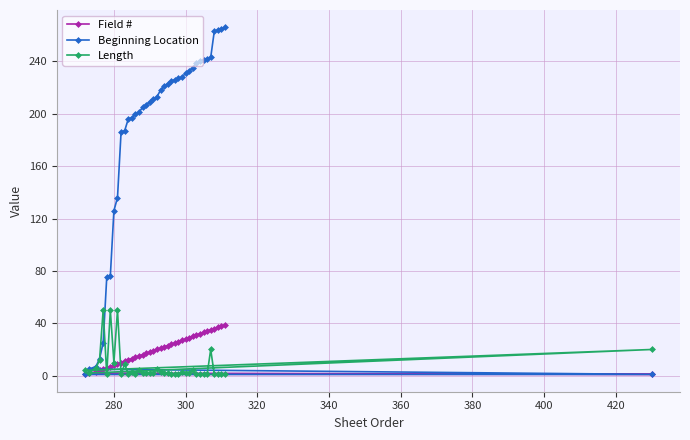

What is the difference between the highest and lowest values at 280?

118